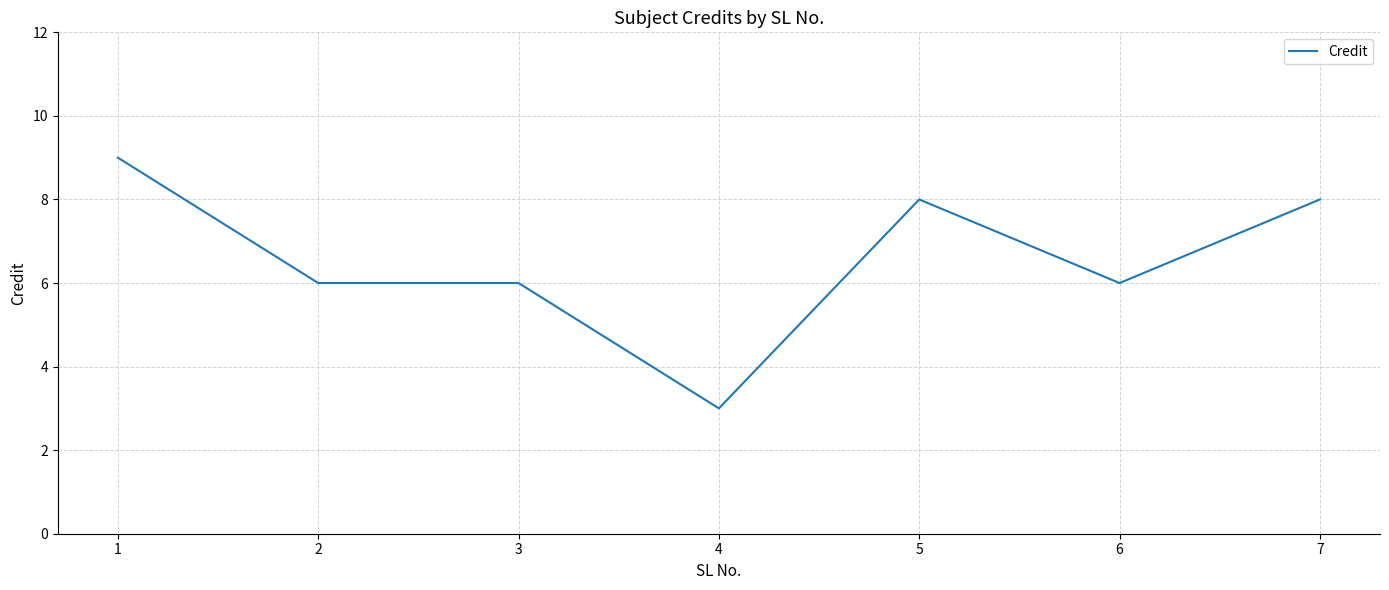

What is the change in value from 4 to 7?

+5